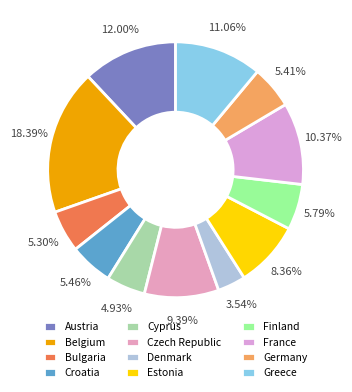

Count the number of slices in the pie.

12